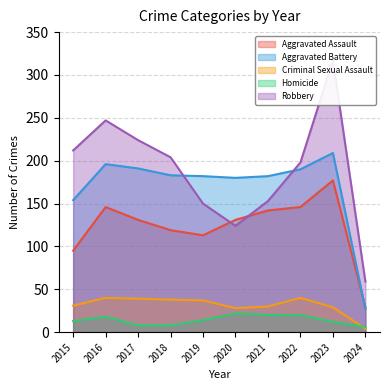

Which series has the largest range (max minus min)?

Robbery